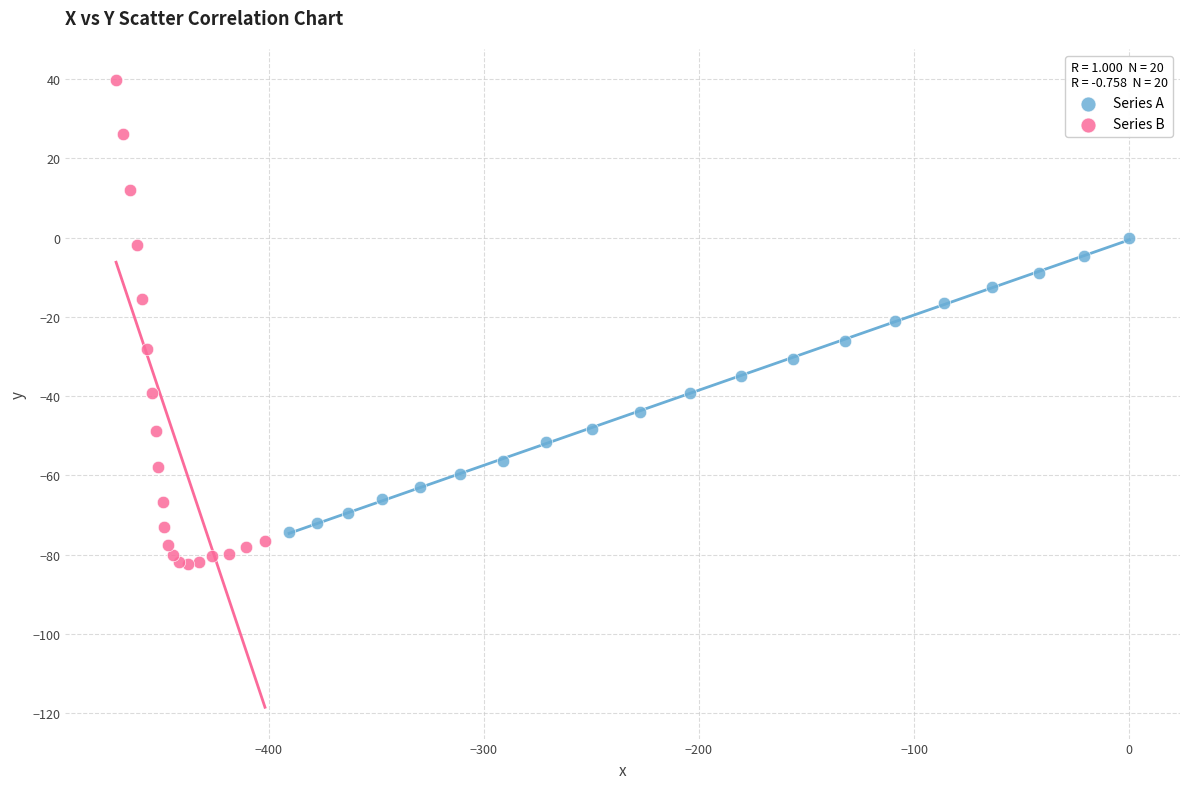

Which series contains the lowest Y value?

Series B